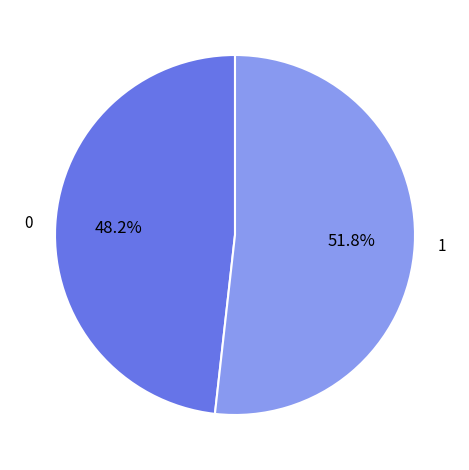

Does any single category account for the majority?

Yes